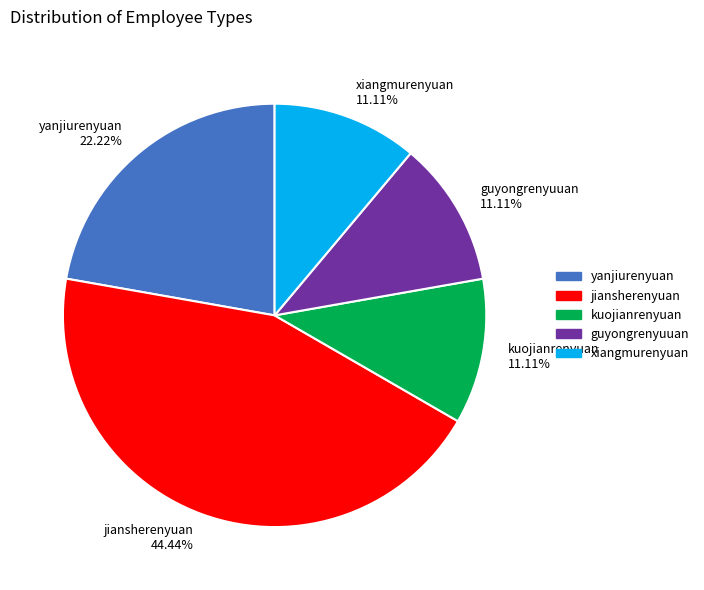

To the nearest percent, what is the difference between the guyongrenyuuan and yanjiurenyuan slice percentages?

11%